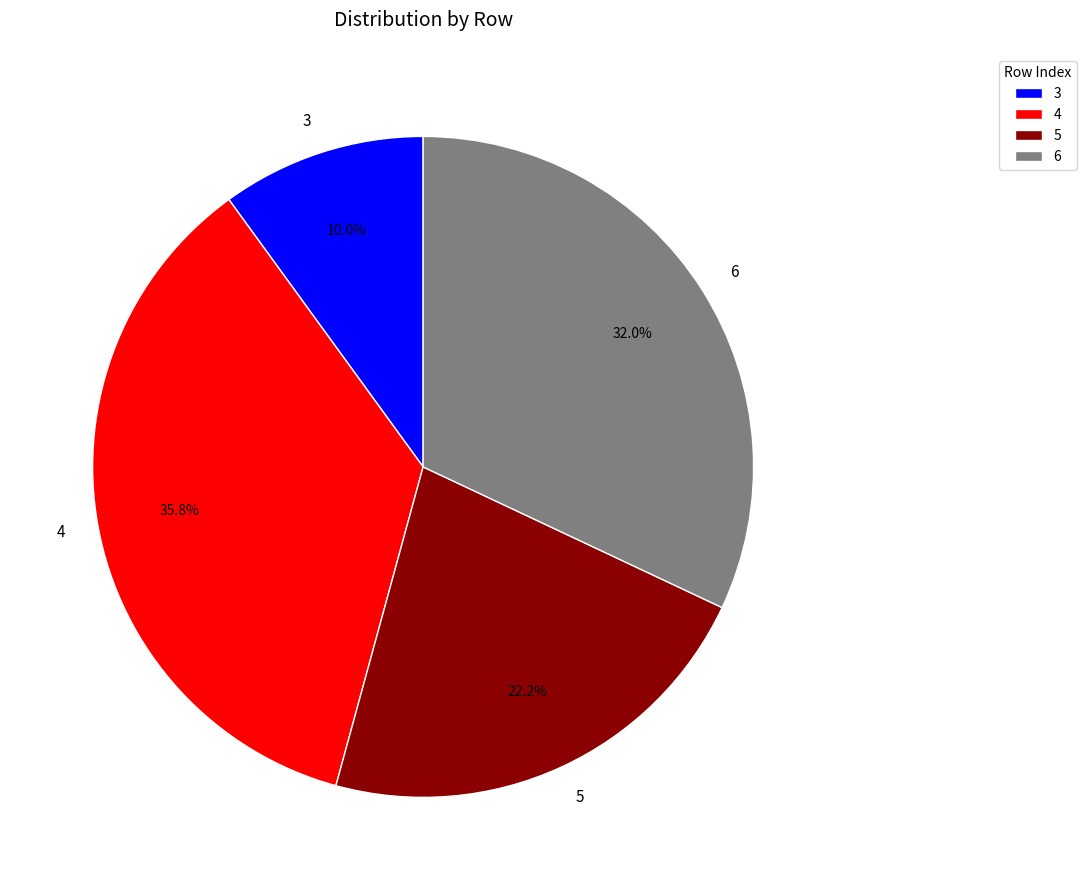

Is there a majority slice in this chart?

No